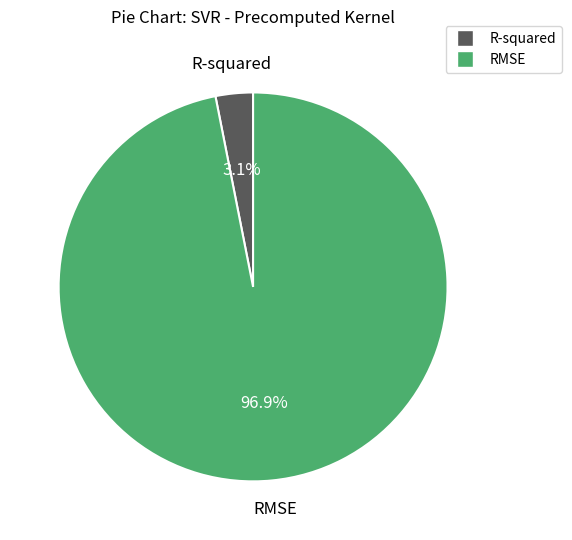

To the nearest percent, what portion does RMSE represent?

97%